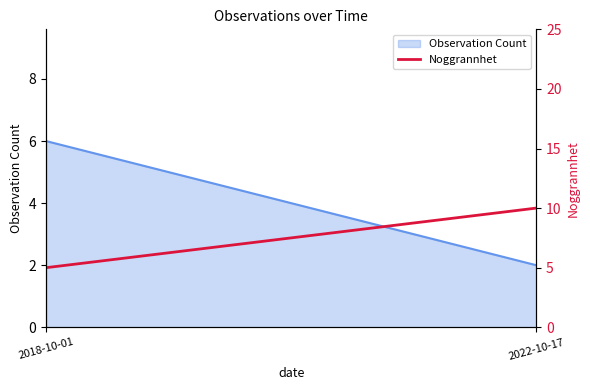

What position from the left is 2022-10-17?

2